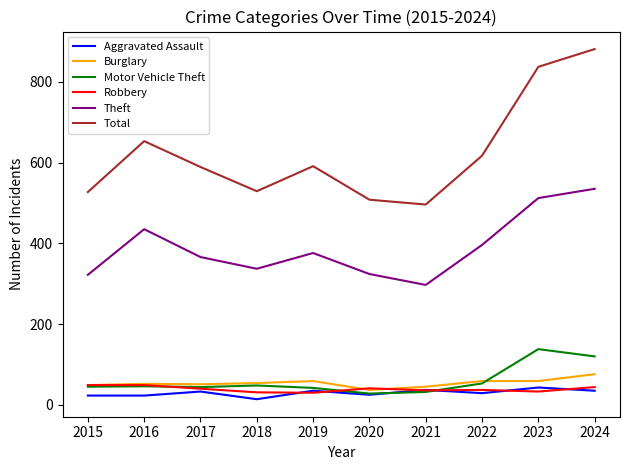

What is the maximum value for Theft?

535